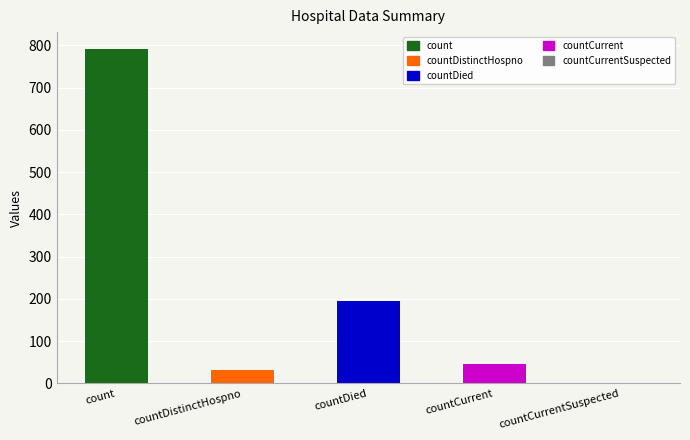

Reading left to right, what are all the values shown in this chart?

count=792	countDistinctHospno=32	countDied=196	countCurrent=46	countCurrentSuspected=0